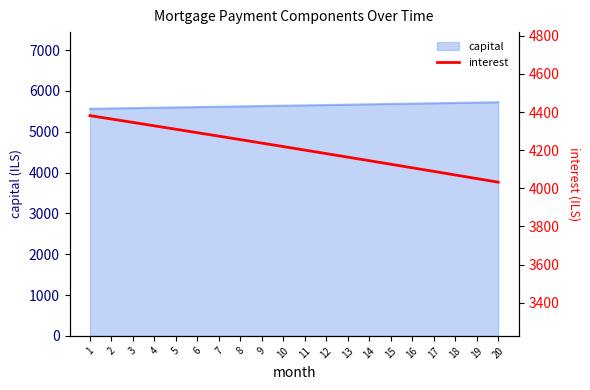

Reading right to left, what are all the values shown in this chart?

20=4032.3	19=4051.2	18=4070.1	17=4089.0	16=4107.8	15=4126.5	14=4145.1	13=4163.7	12=4182.2	11=4200.6	10=4219.0	9=4237.3	8=4255.6	7=4273.8	6=4291.9	5=4310.0	4=4328.0	3=4345.9	2=4363.8	1=4381.6